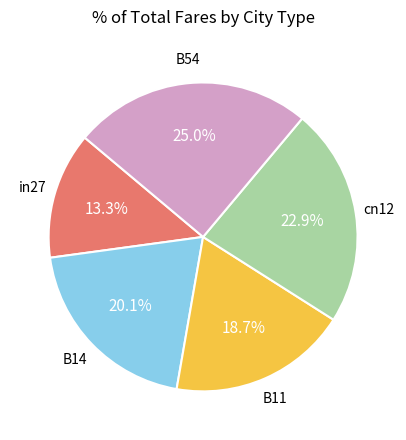

Does in27 represent more than half of the total?

No